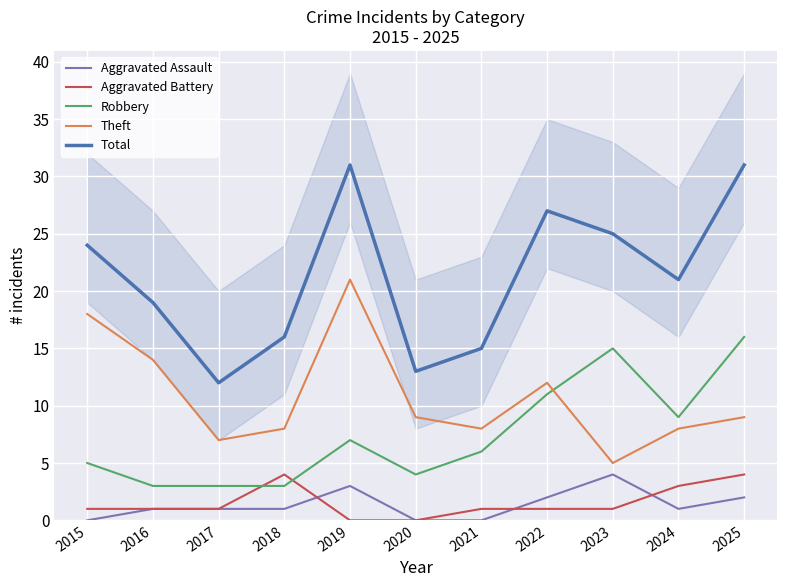

Where do Theft and Robbery first cross each other?

2022 and 2023